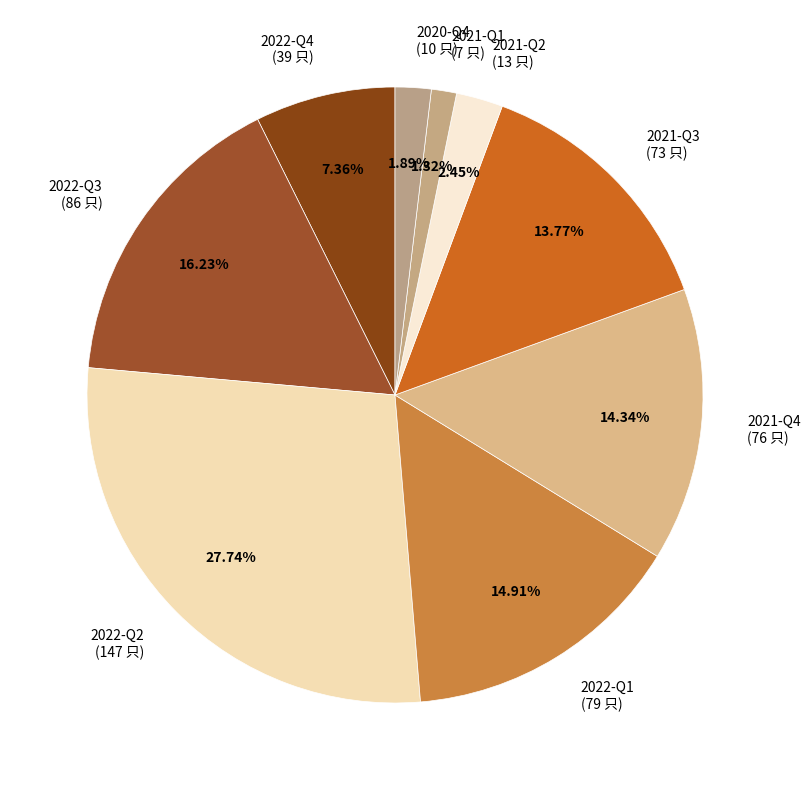

What is the ratio of the value at 2020-Q4 (10 只) to the value at 2021-Q1 (7 只)?

1.4